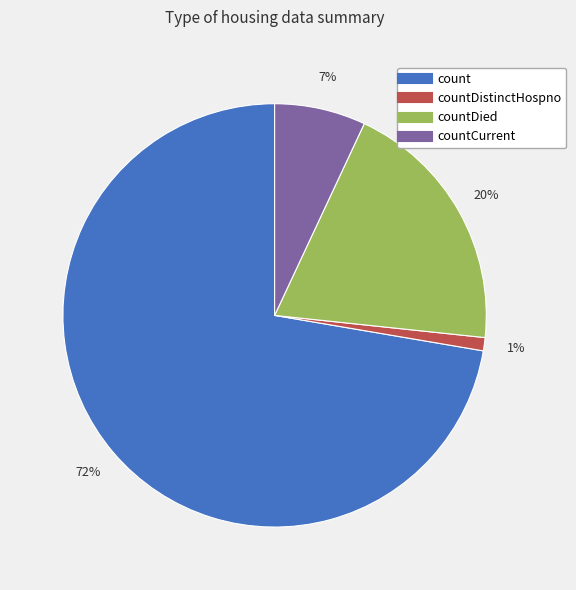

Is there a majority slice in this chart?

Yes